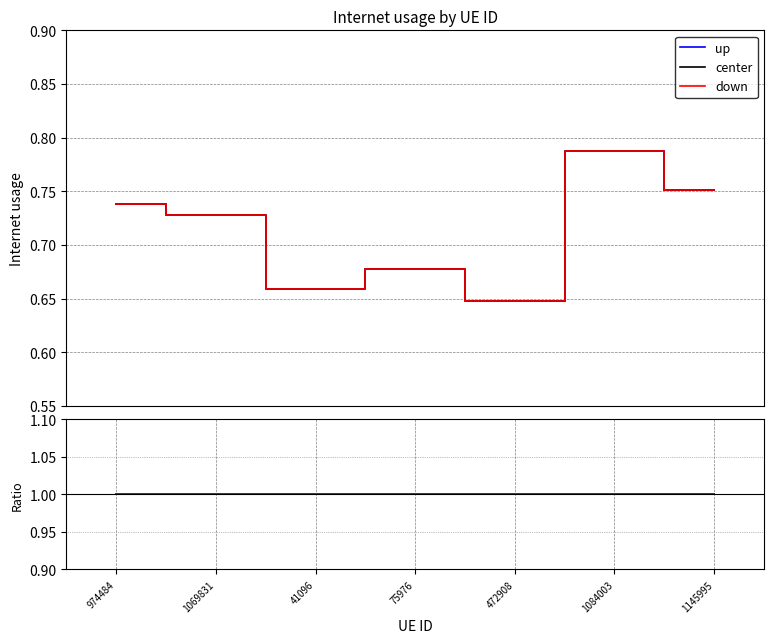

What is the sum of all center values?

5.0